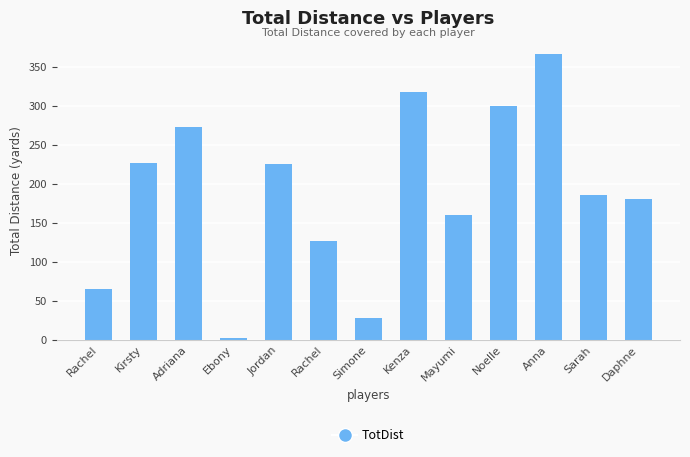

How many distinct data groups are displayed?

1